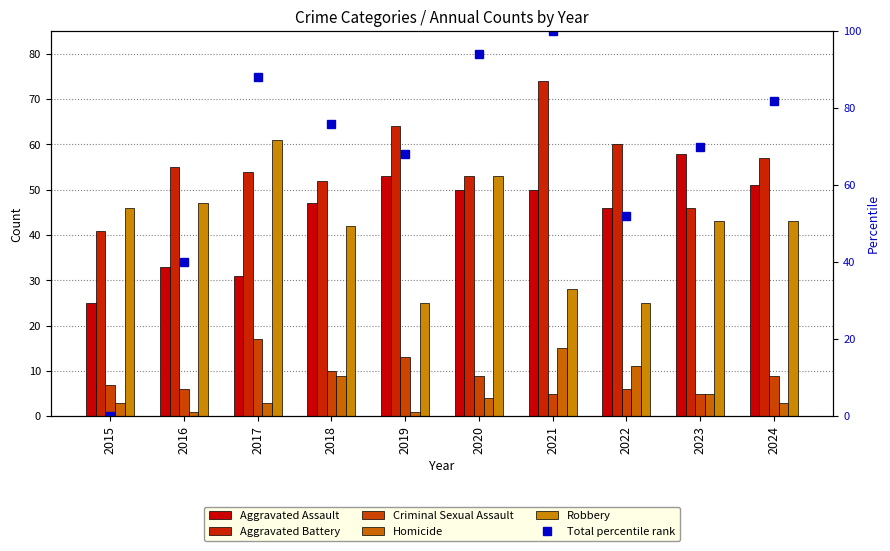

Is it true that Criminal Sexual Assault equals 9 at 2020?

True